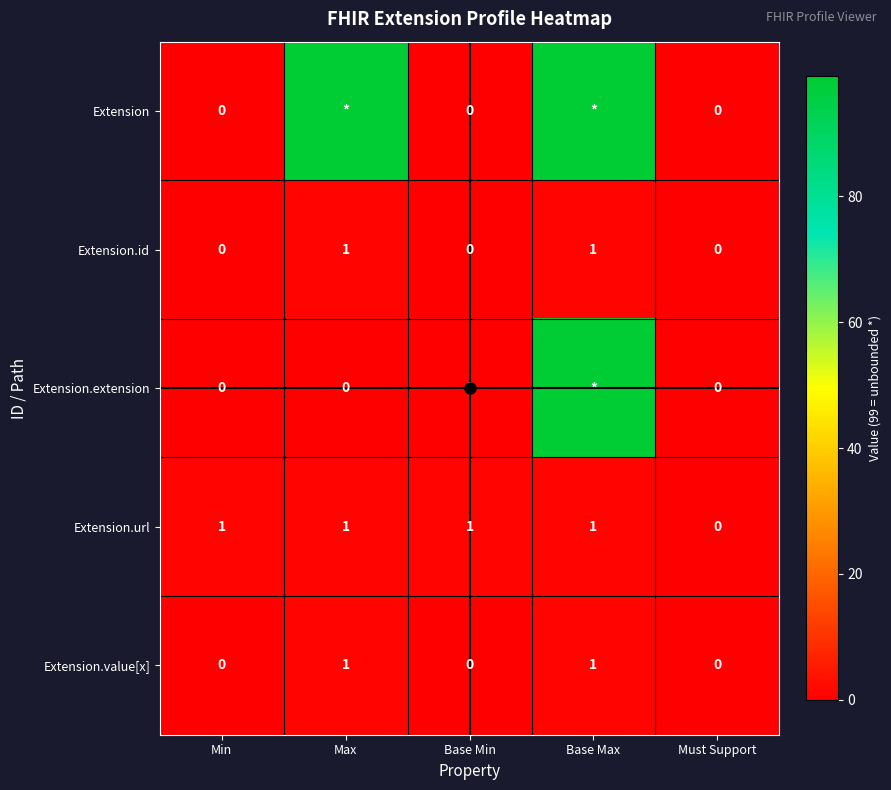

Count the Extension.value[x] values in the range 0 to 1.

5